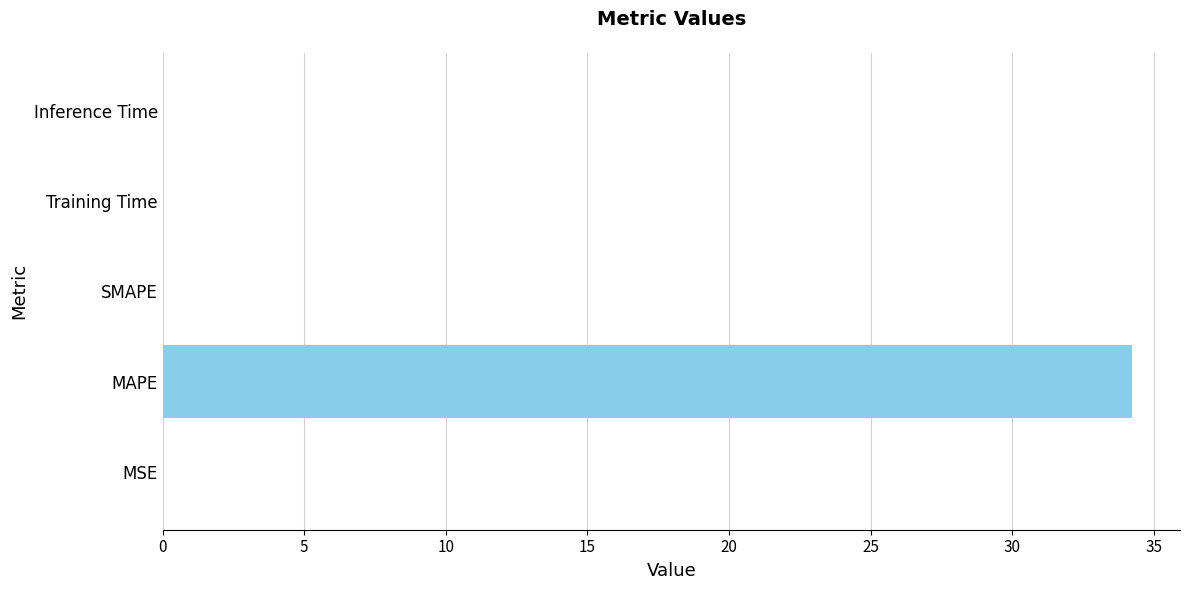

At which category does the chart reach its peak across all series?

MAPE